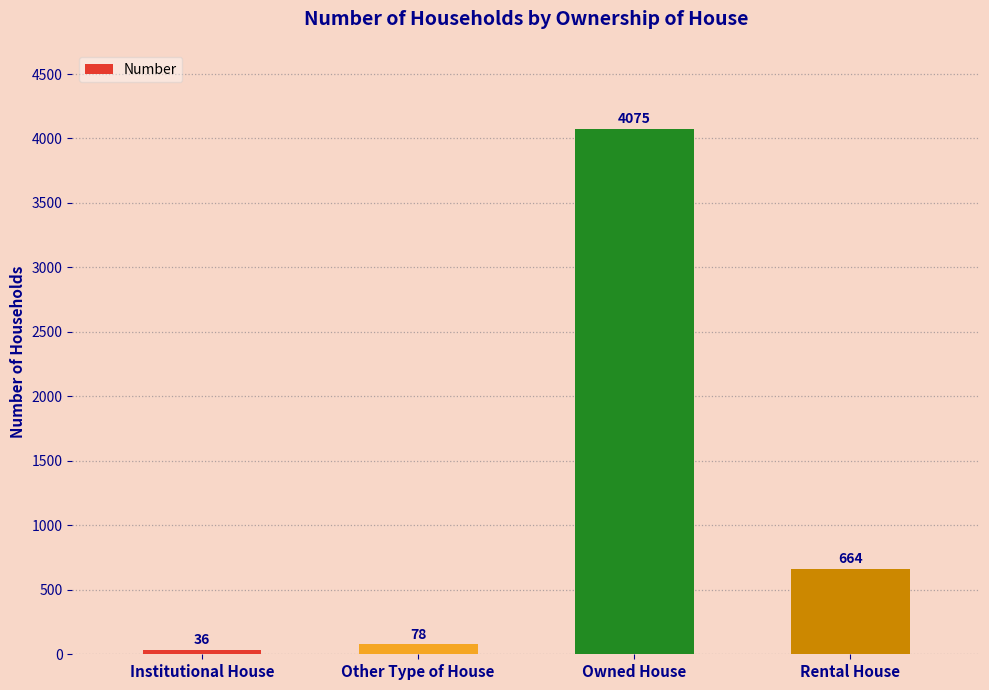

What is the value of the 1st bar from the left?

36